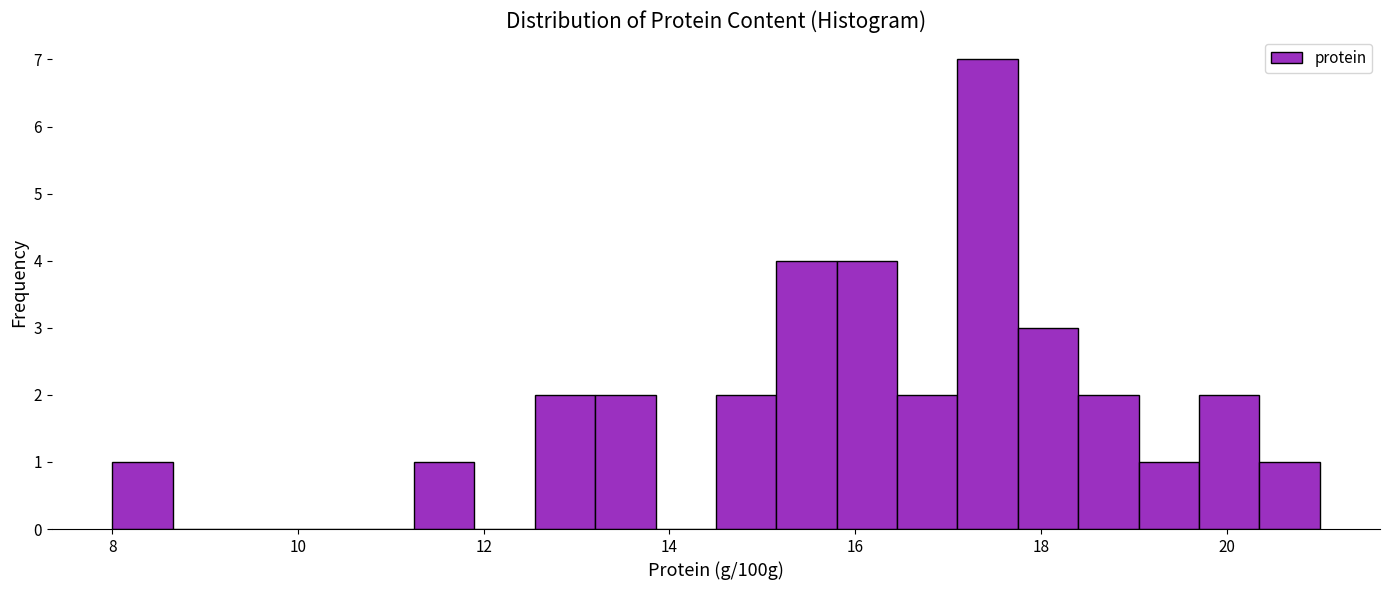

Around what value on the x-axis is the tallest bar? Give the approximate position of its centre, as read against the axis.

17.4